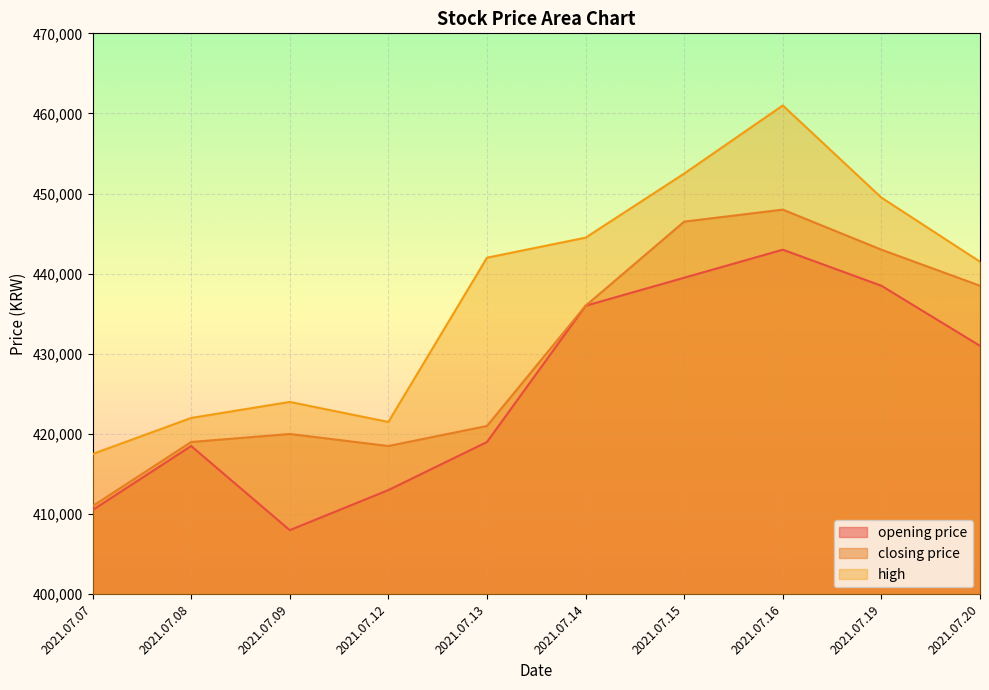

Reading left to right, extract all data points from this chart.

opening price: 410500	418500	408000	413000	419000	436000	439500	443000	438500	431000
closing price: 411000	419000	420000	418500	421000	436000	446500	448000	443000	438500
high: 417500	422000	424000	421500	442000	444500	452500	461000	449500	441500